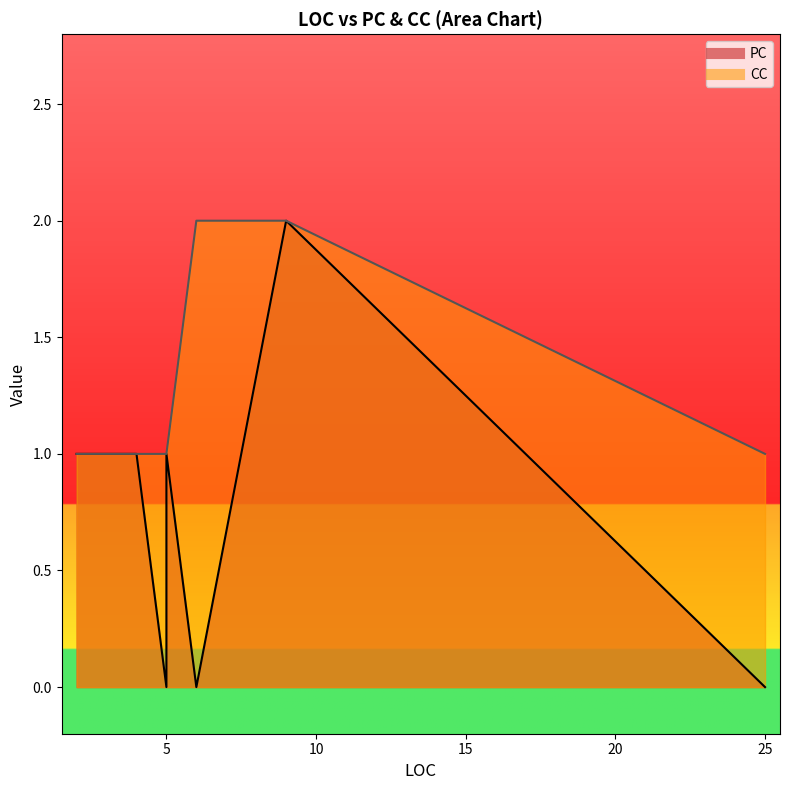

Is it true that CC equals 0 at WillEnterForeground?

False